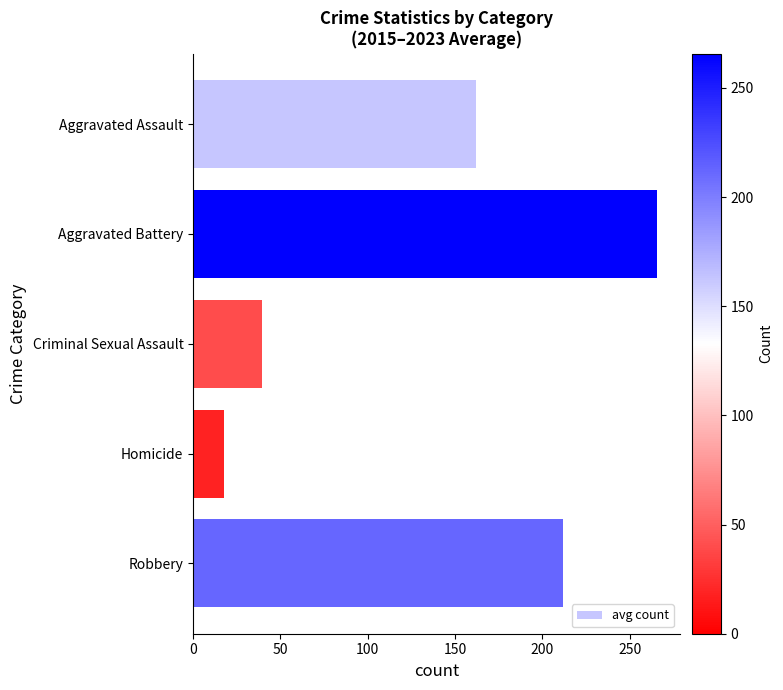

Approximately how many times larger is the value at Aggravated Assault compared to Robbery?

0.8